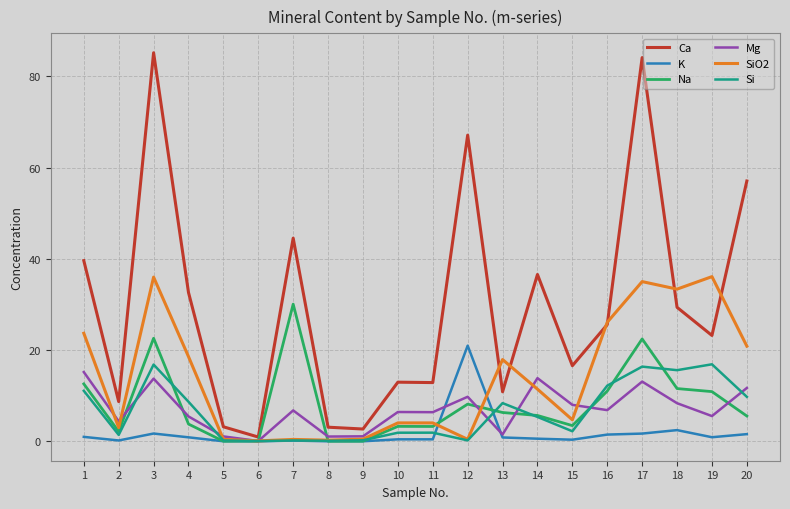

At which category does Ca reach its first local valley?

2